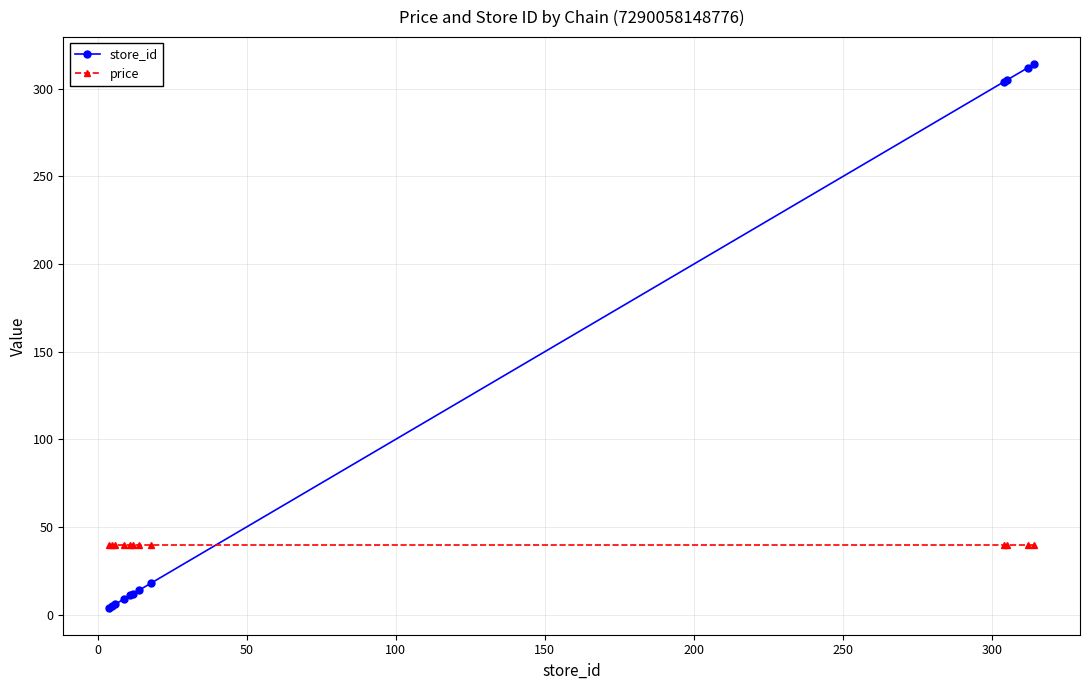

At how many categories does at least one series exceed 166?

4